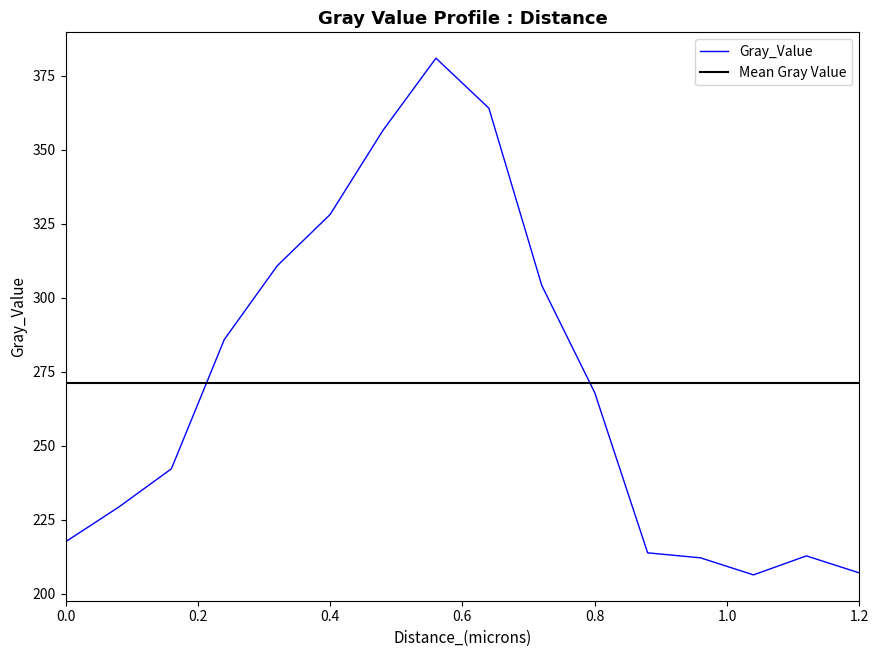

True or false: the data shows 203.3 at 0.4.

False